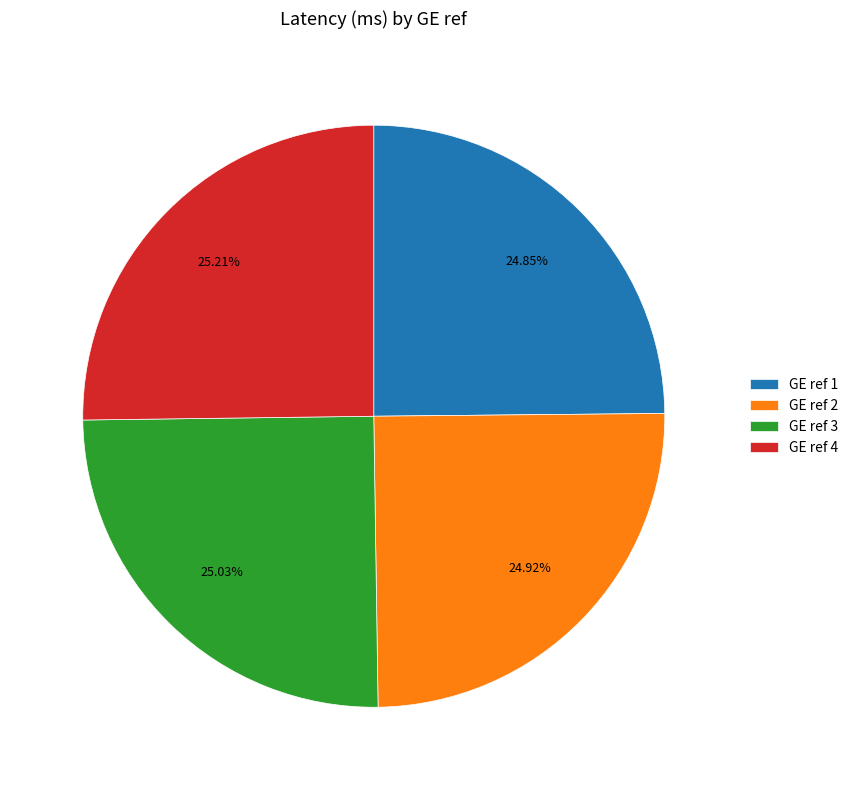

Approximately how many times larger is the value at GE ref 4 compared to GE ref 3?

1.0